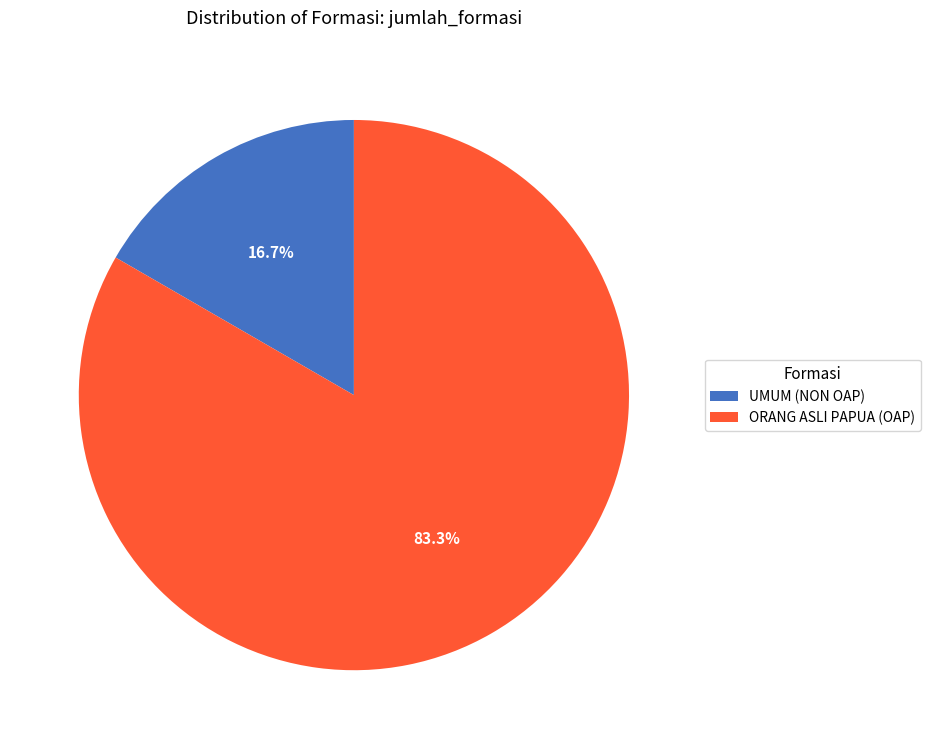

To the nearest percent, what percentage of the pie is ORANG ASLI PAPUA (OAP)?

83%